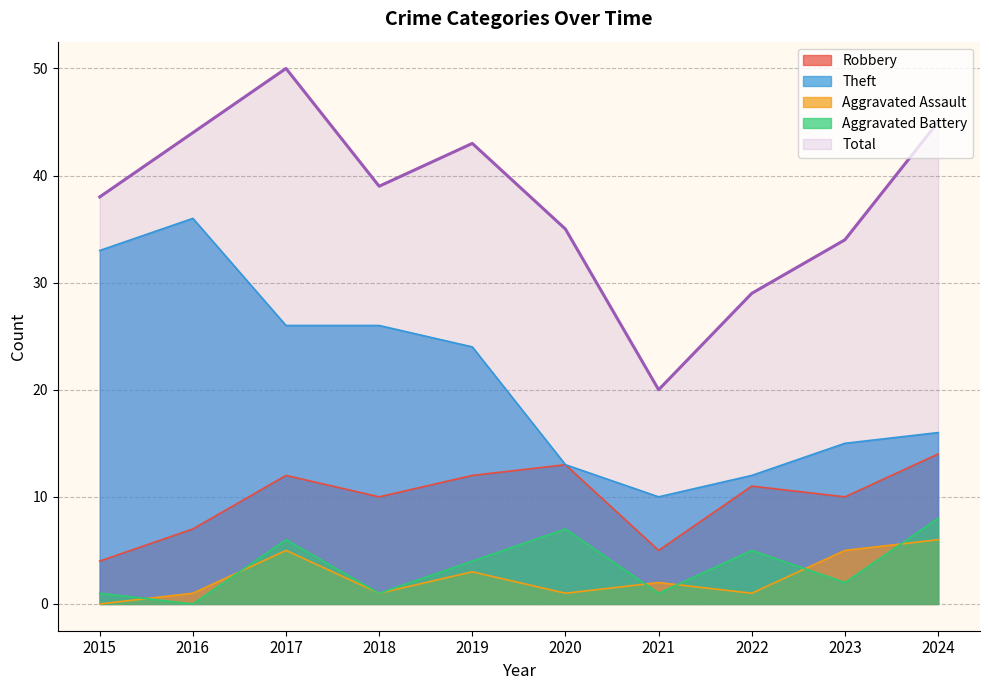

Does the chart display data point markers on the line(s)?

No